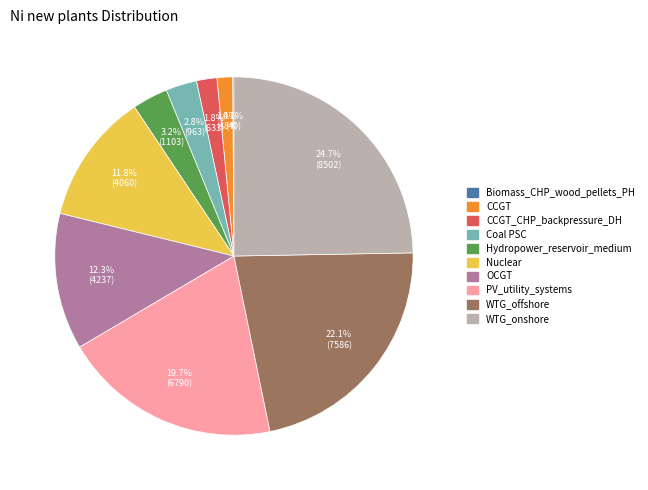

Does any single category account for the majority?

No